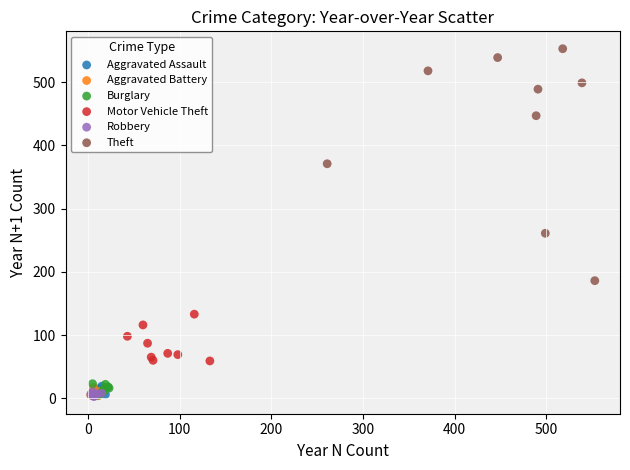

Which series has the largest Y range (max minus min)?

Theft